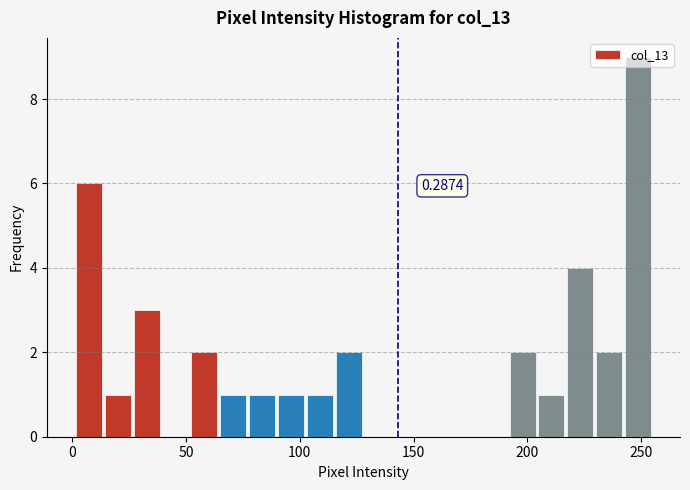

Around what value on the x-axis is the tallest bar? Give the approximate position of its centre, as read against the axis.

250